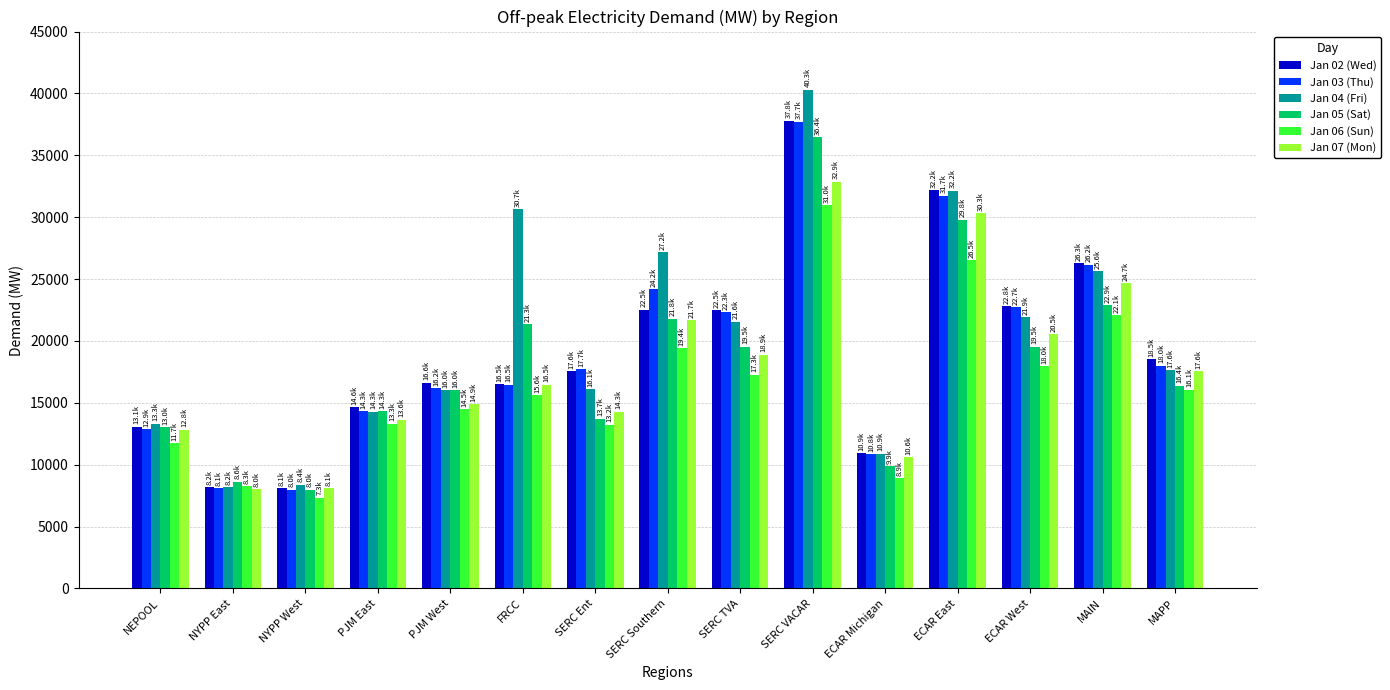

Which series has the largest range (max minus min)?

Jan 04 (Fri)